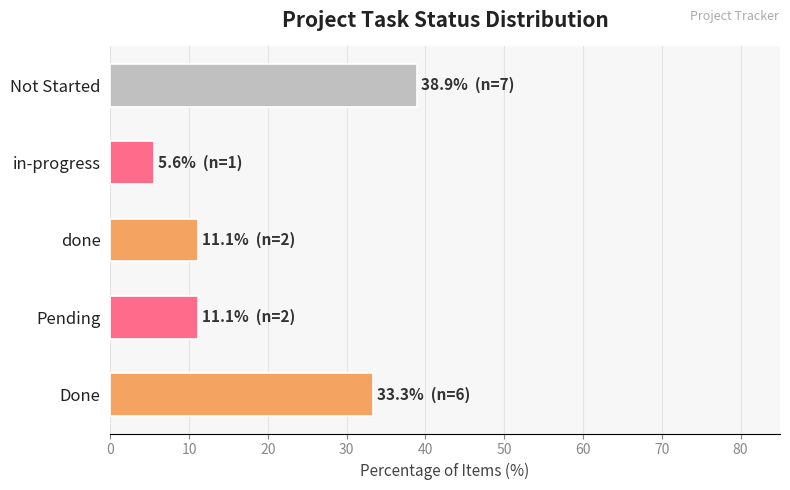

Which category has the highest value across all series?

Not Started